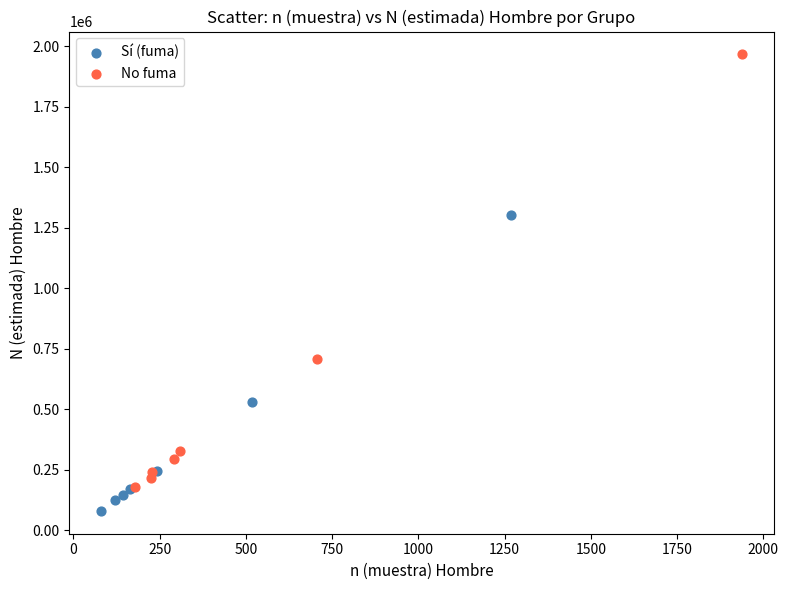

Which series contains the lowest Y value?

Sí (fuma)